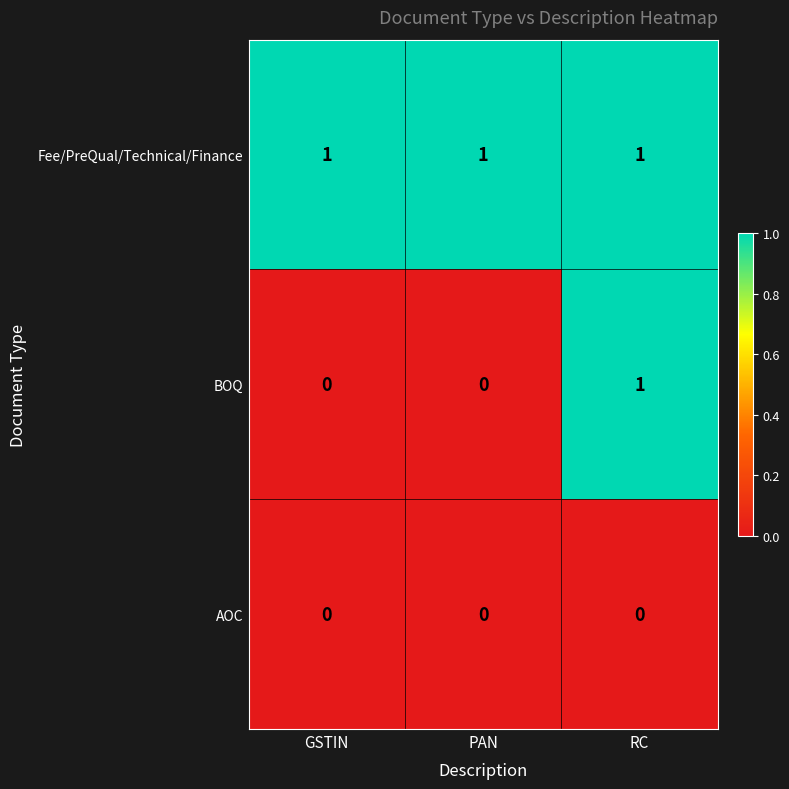

What is the total value across all series at GSTIN?

1